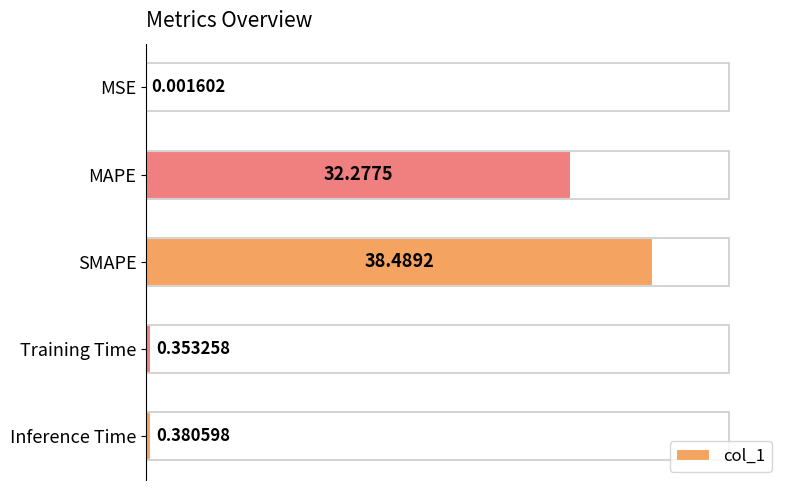

What is the maximum value shown in the chart?

38.5